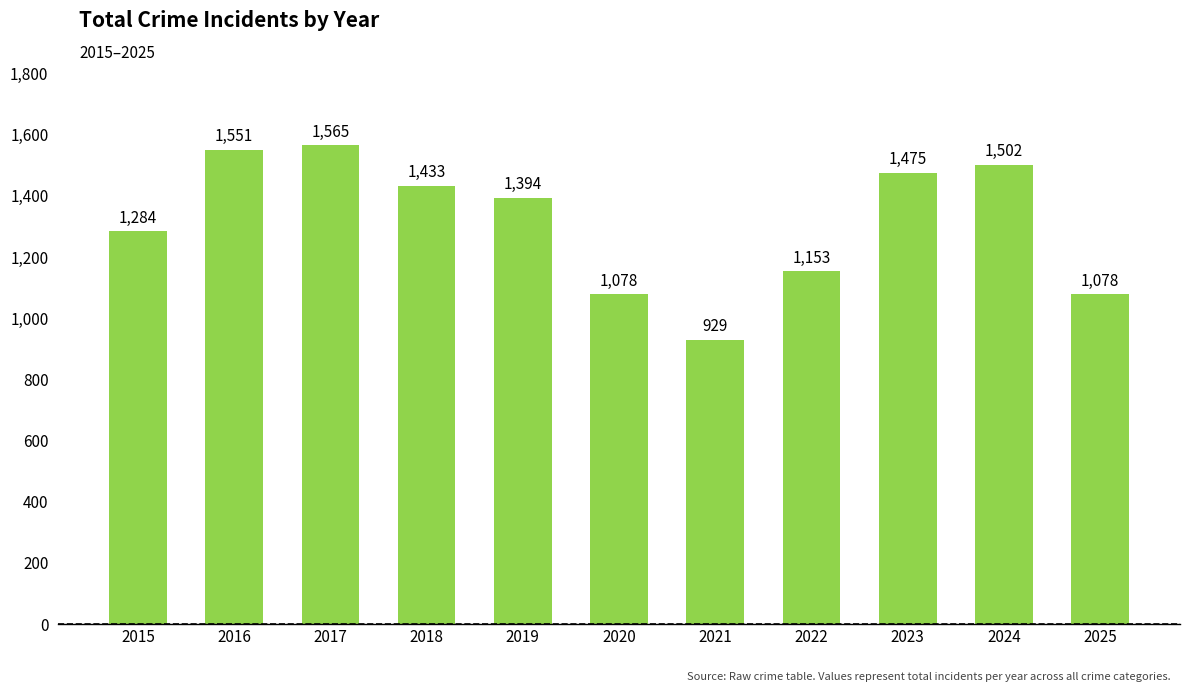

What is the approximate value at 2019?

1394